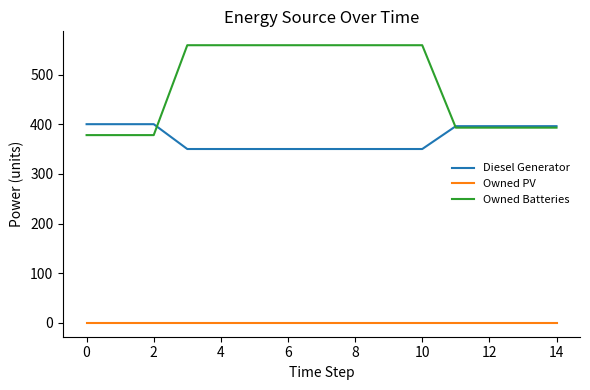

True or false: Owned Batteries and Owned PV intersect in this chart.

False